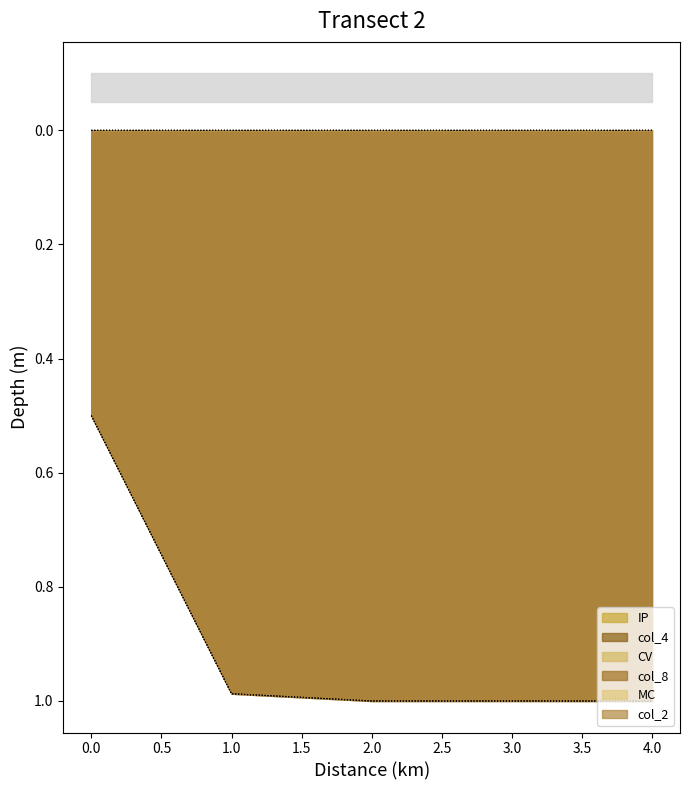

What is the difference between the maximum and minimum values in the col_4 series?

0.5